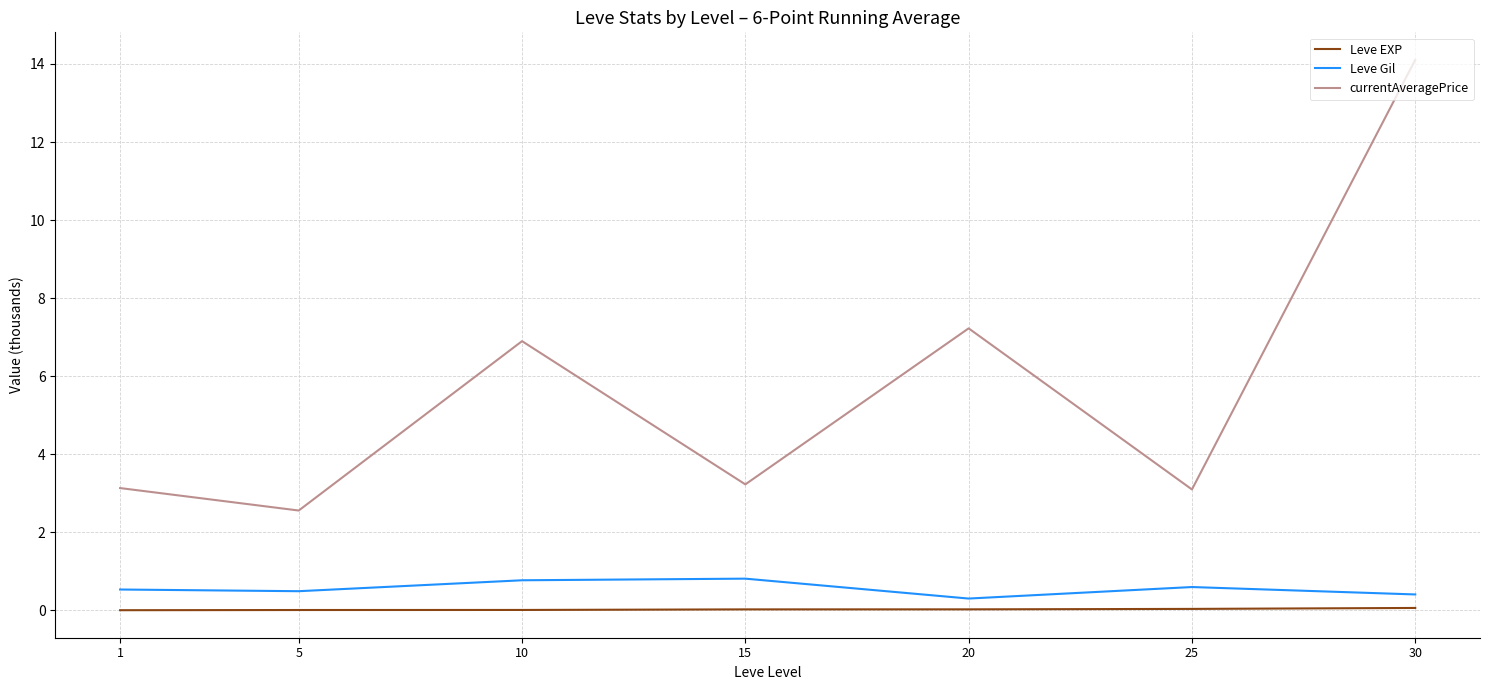

True or false: Leve EXP and currentAveragePrice cross at least once.

False